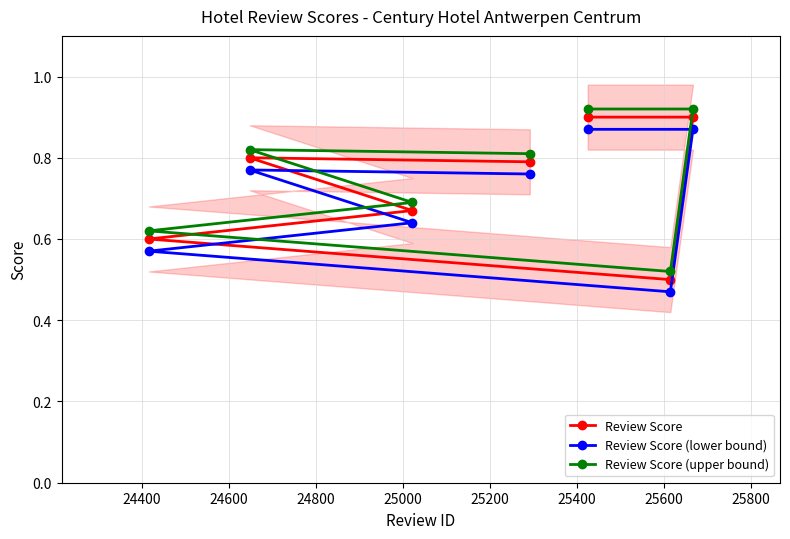

What is the sum of all Review Score values?

5.2